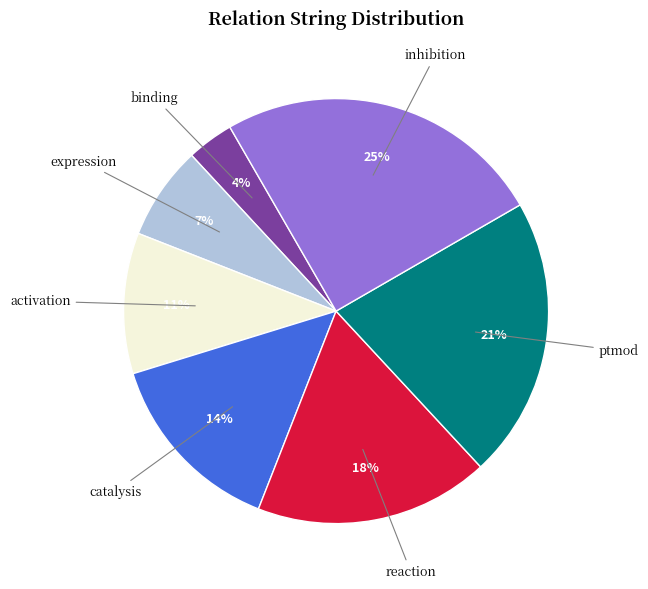

Rank the categories by value from highest to lowest.

inhibition, ptmod, reaction, catalysis, activation, expression, binding